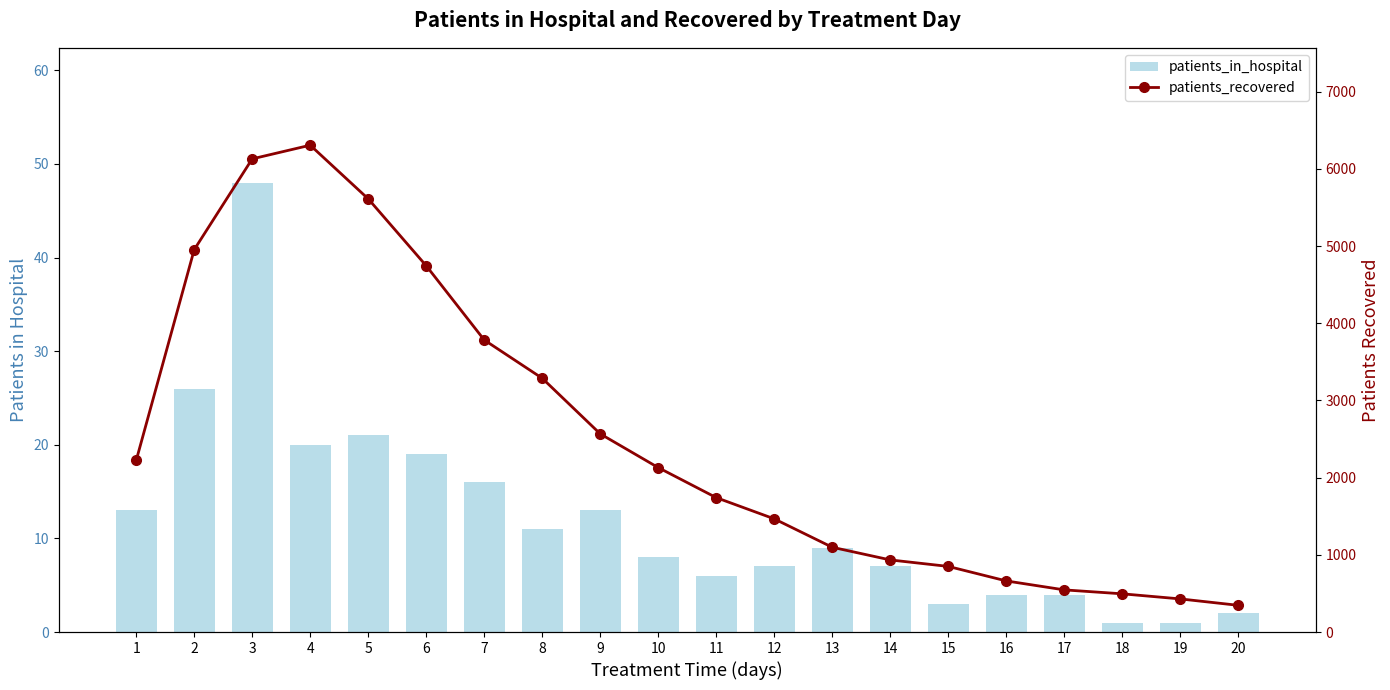

What is the difference between the second highest and minimum values in the patients_recovered series?

5783